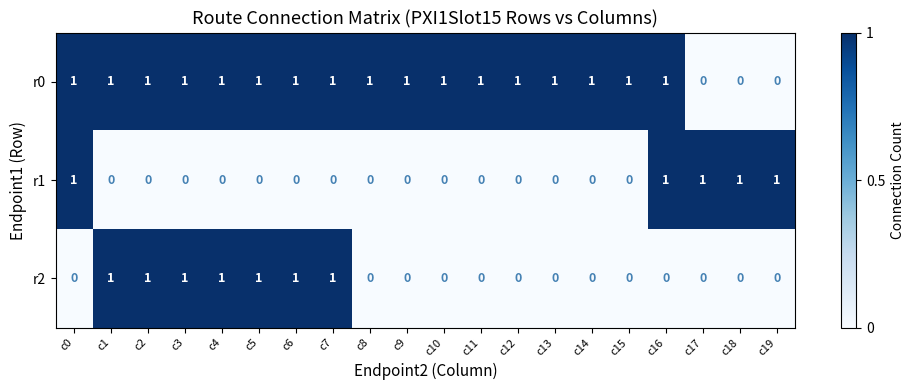

Which series changed the most between c16 and c17?

r0